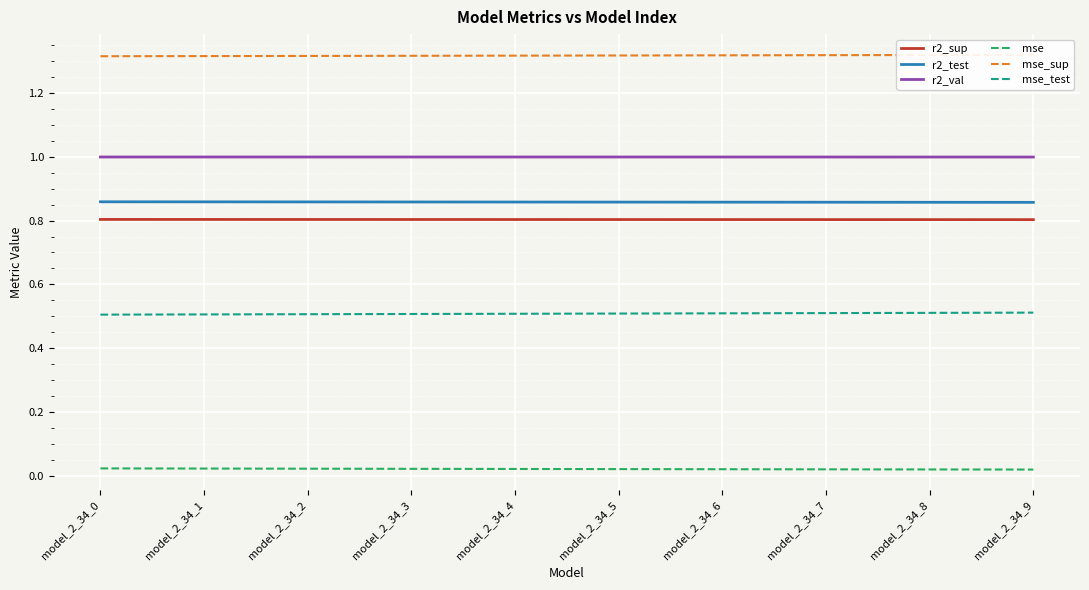

At how many categories does at least one series exceed 1?

10